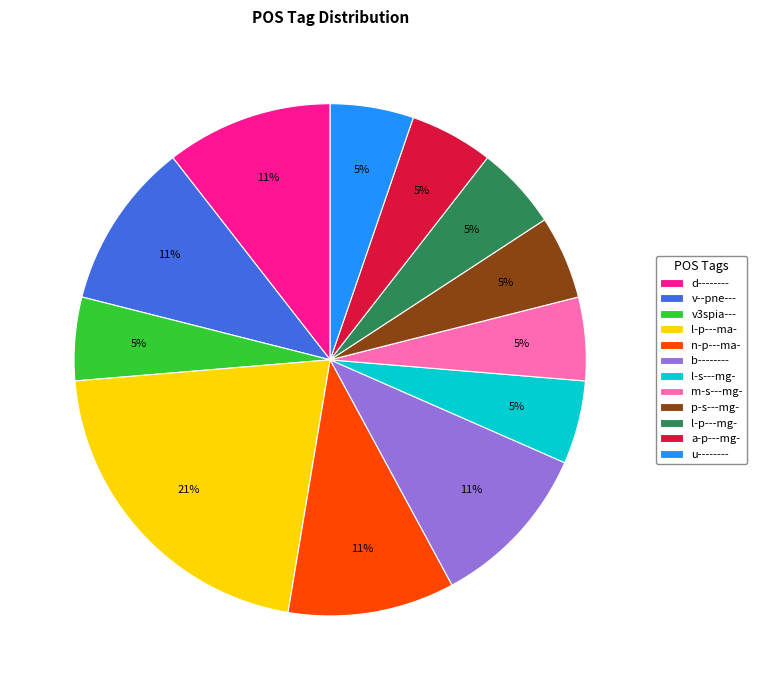

To the nearest percent, what portion does v3spia--- represent?

5%